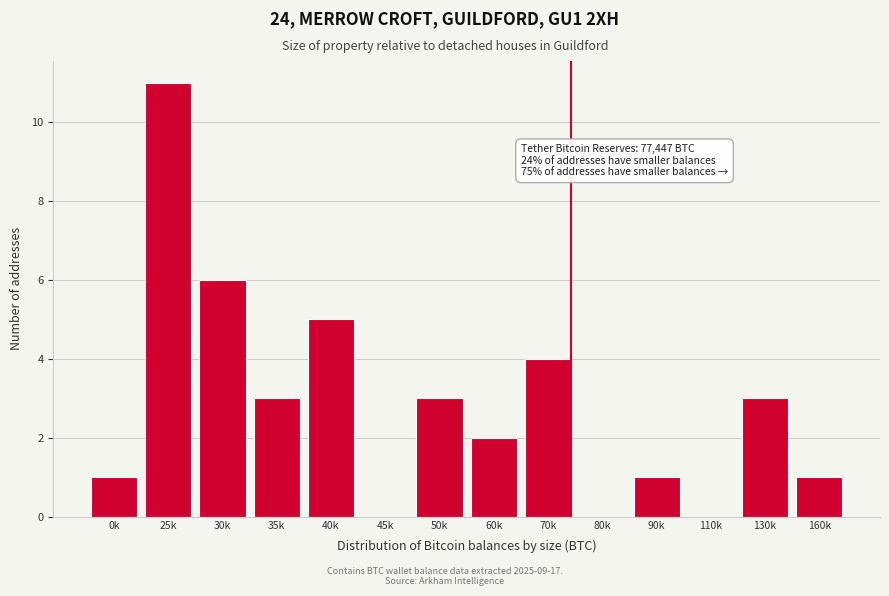

Reading left to right, extract all data points from this chart.

0k=1	25k=11	30k=6	35k=3	40k=5	45k=0	50k=3	60k=2	70k=4	80k=0	90k=1	110k=0	130k=3	160k=1